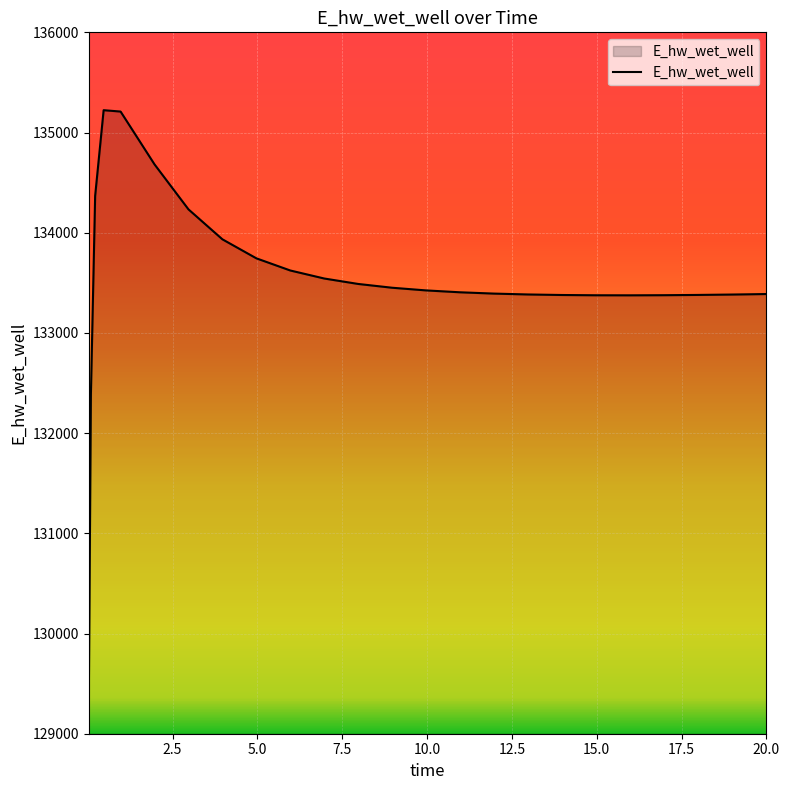

What is the difference between the maximum and minimum values?

5931.2